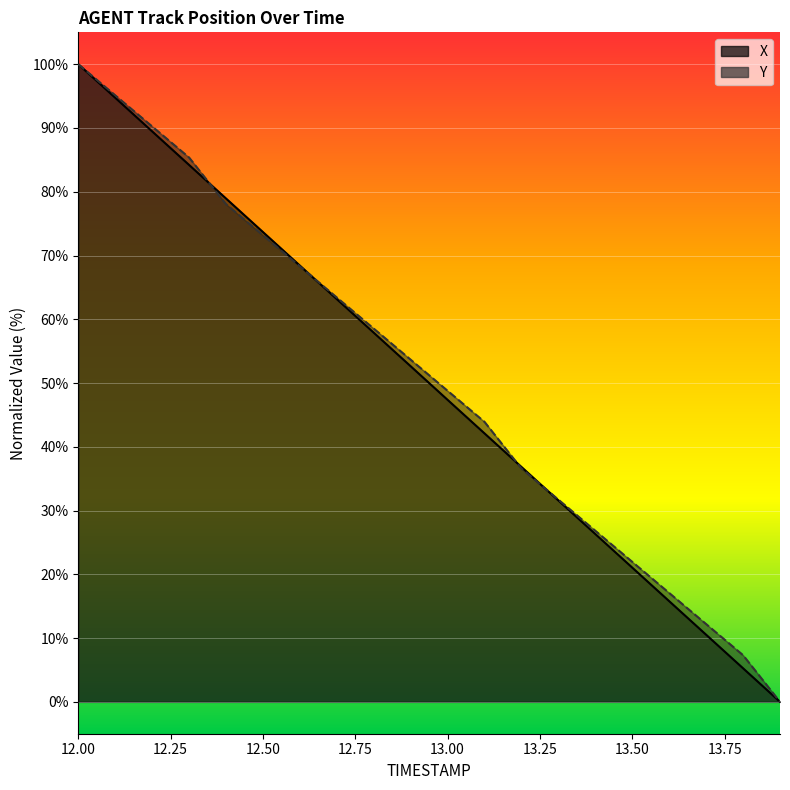

At which label does Y first exceed 53?

12.0